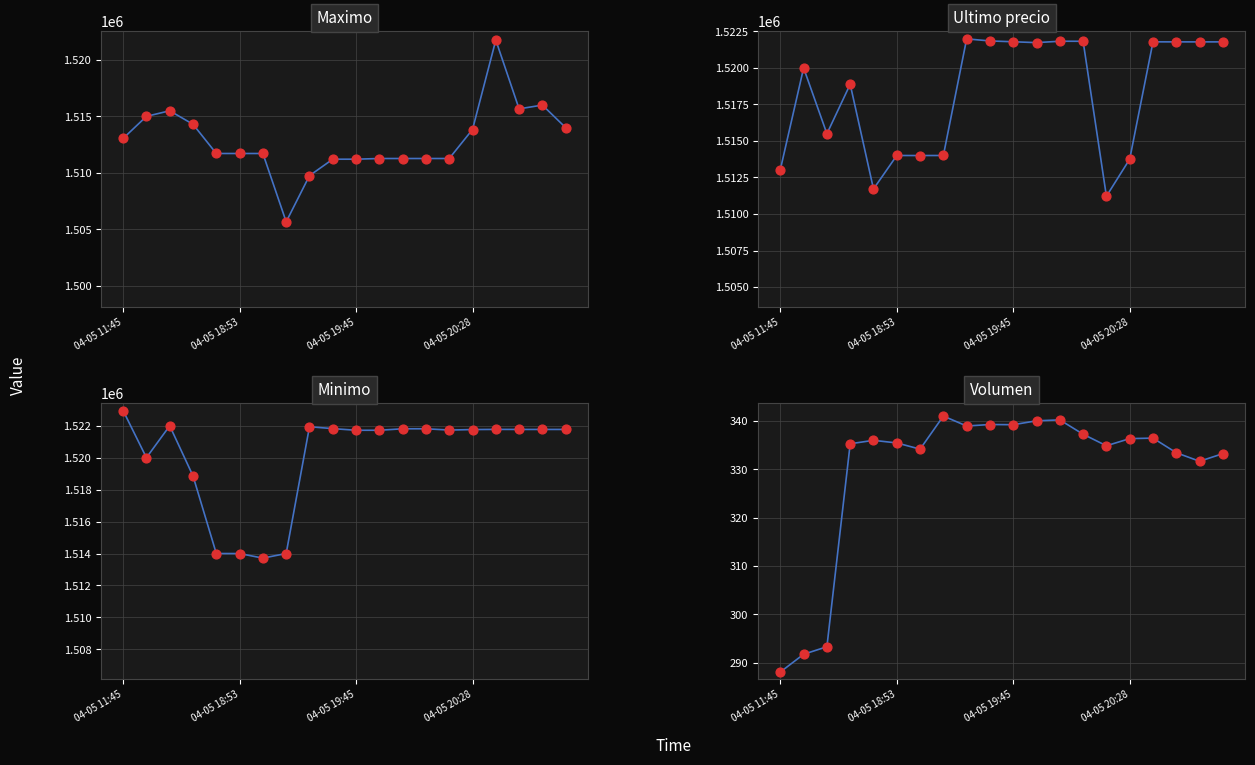

Which series has the widest spread of Y values?

Maximo